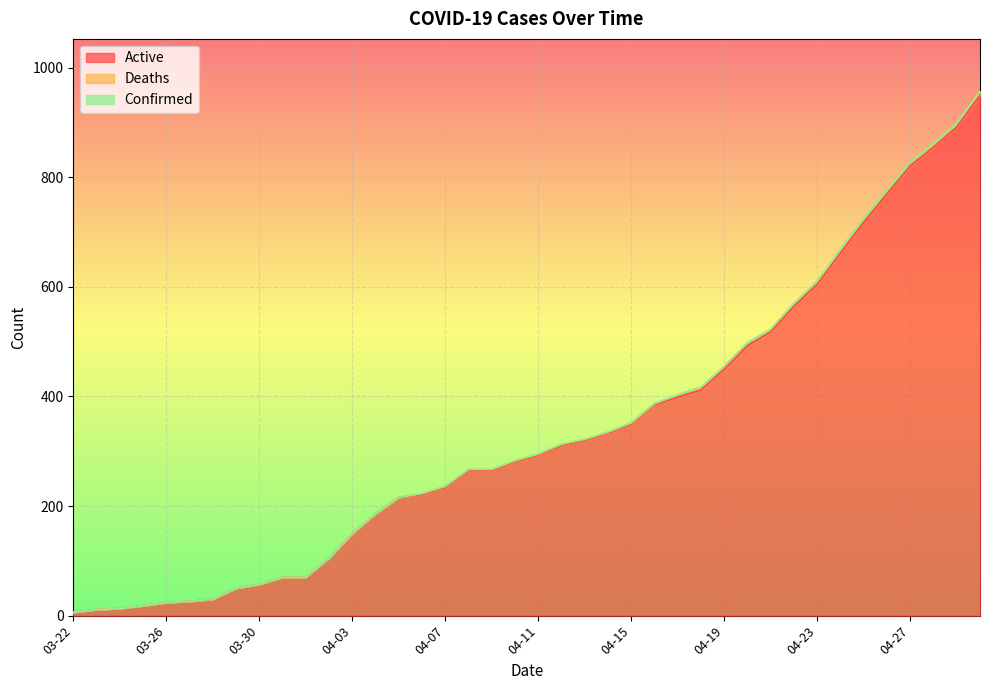

The value of Active at 04-19 is 796. True or false?

False